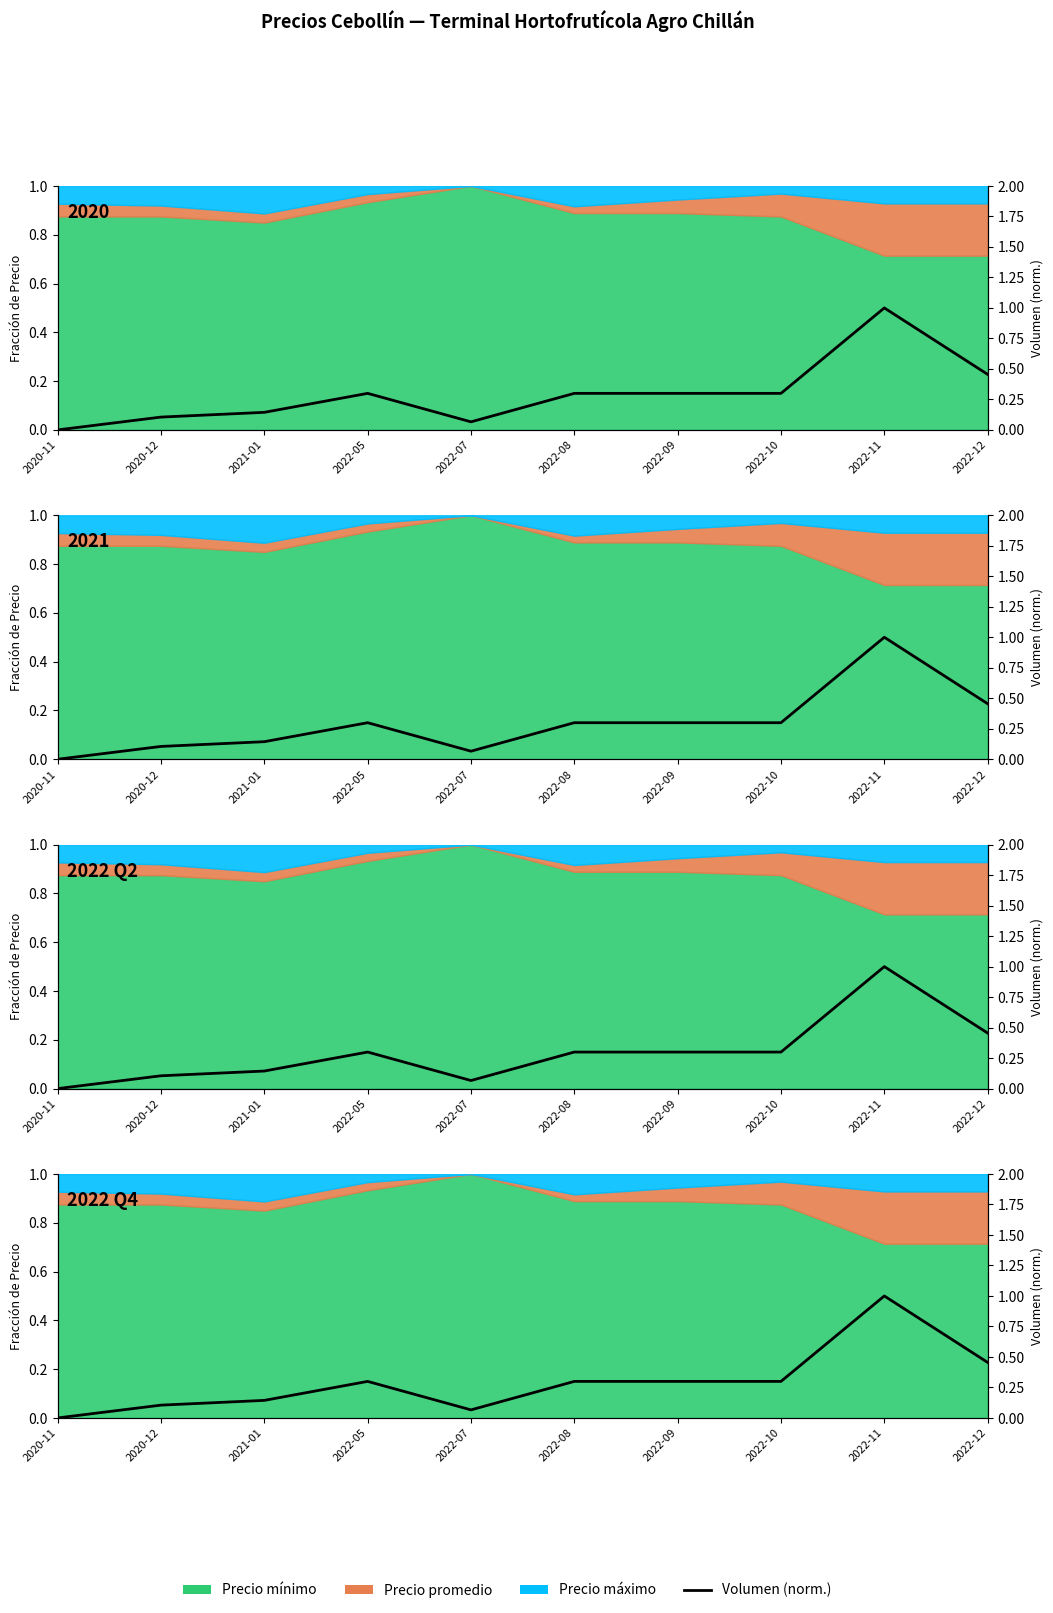

Reading left to right, what are all the values shown in this chart?

2020-11=0.0	2020-12=0.1	2021-01=0.1	2022-05=0.3	2022-07=0.1	2022-08=0.3	2022-09=0.3	2022-10=0.3	2022-11=1.0	2022-12=0.5